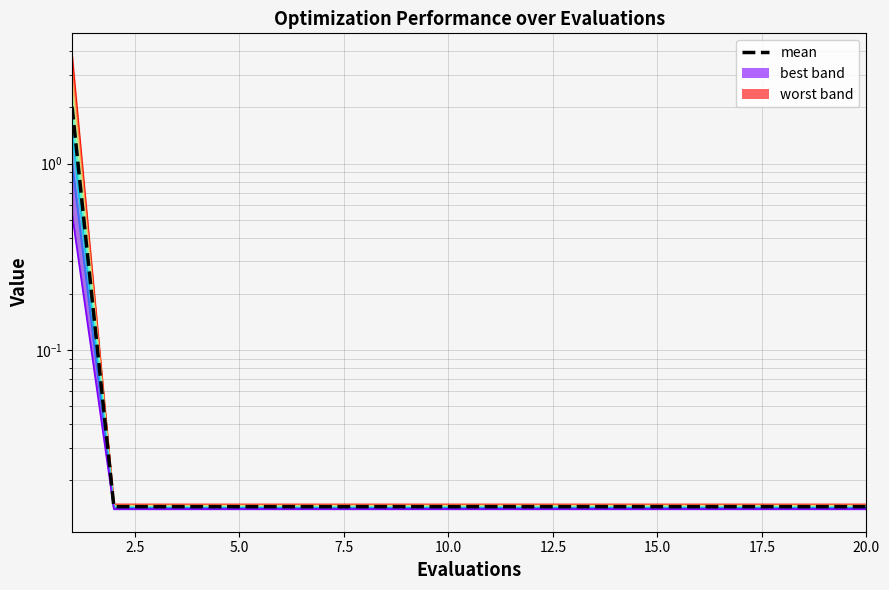

The value at 2.5 is 0.0. True or false?

True